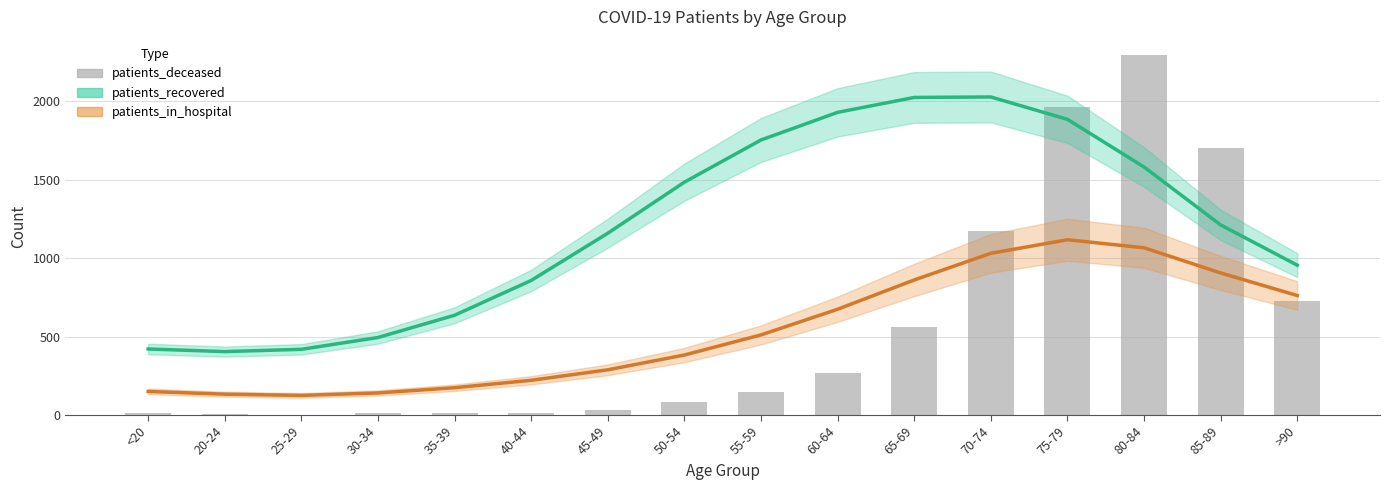

Is it true that patients_in_hospital equals 370.3 at 70-74?

False